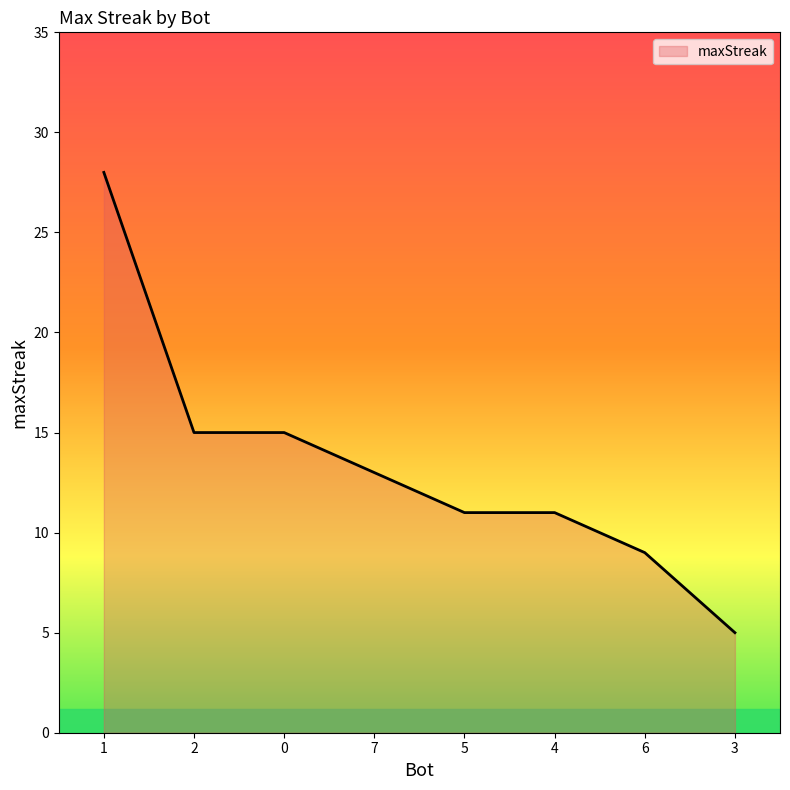

What is the difference between the values at 1 and 6?

19